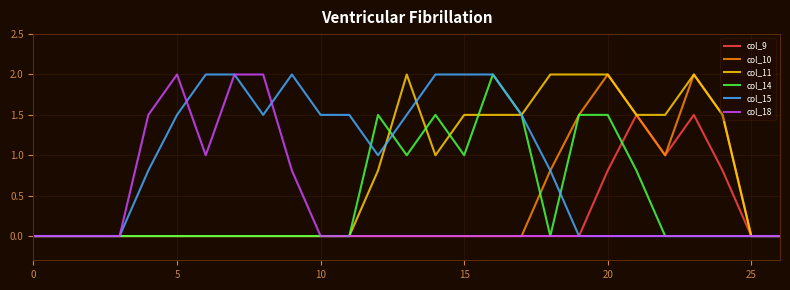

What is the maximum value for col_9?

1.5